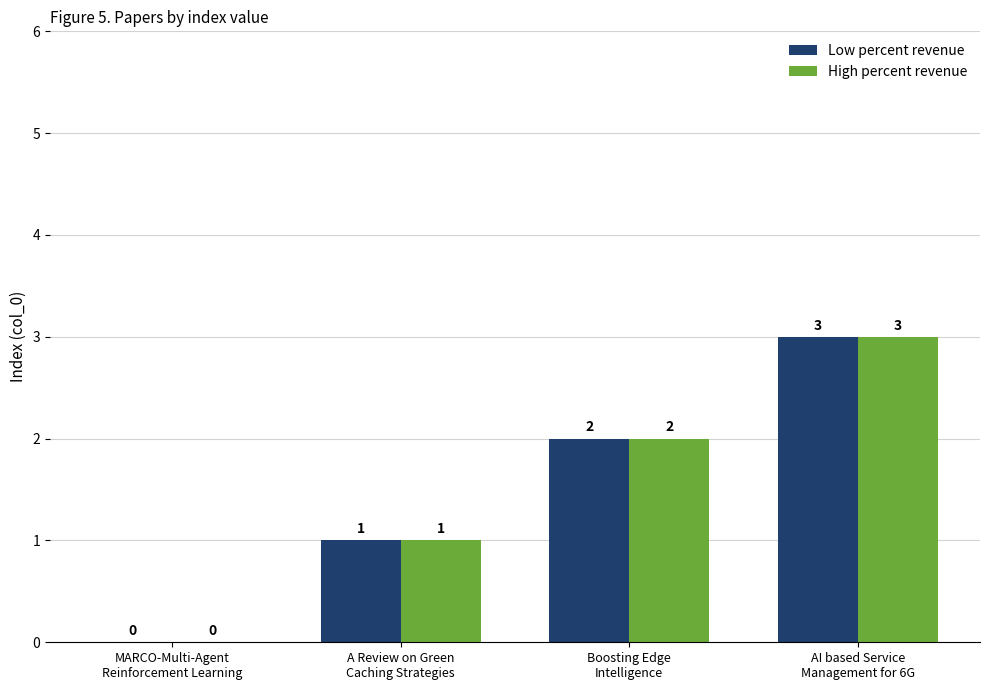

What is the maximum value for Low percent revenue?

3